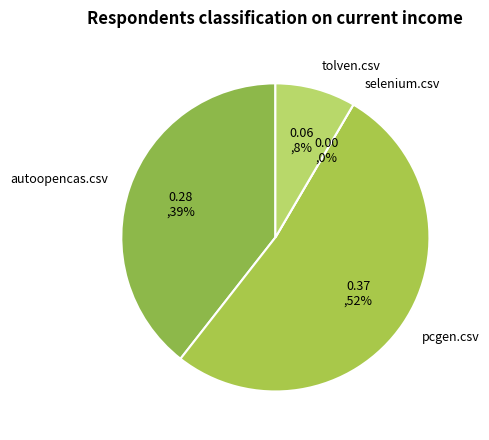

Which has a higher value, selenium.csv or pcgen.csv?

pcgen.csv